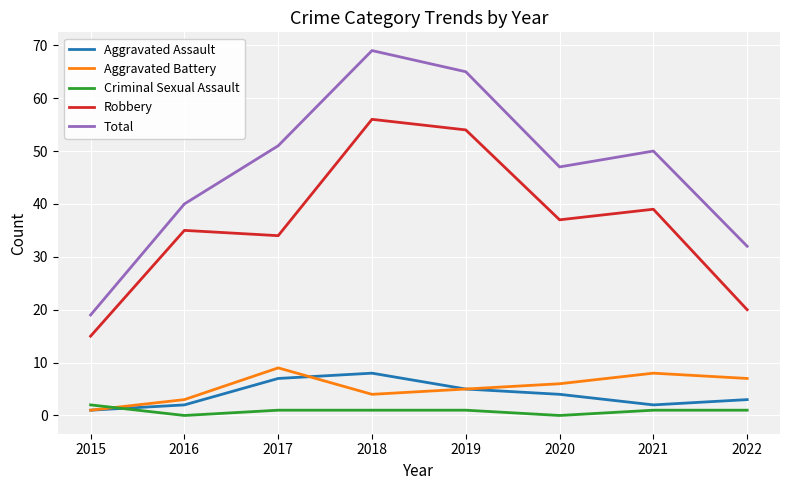

Which series changed the most between 2015 and 2019?

Total